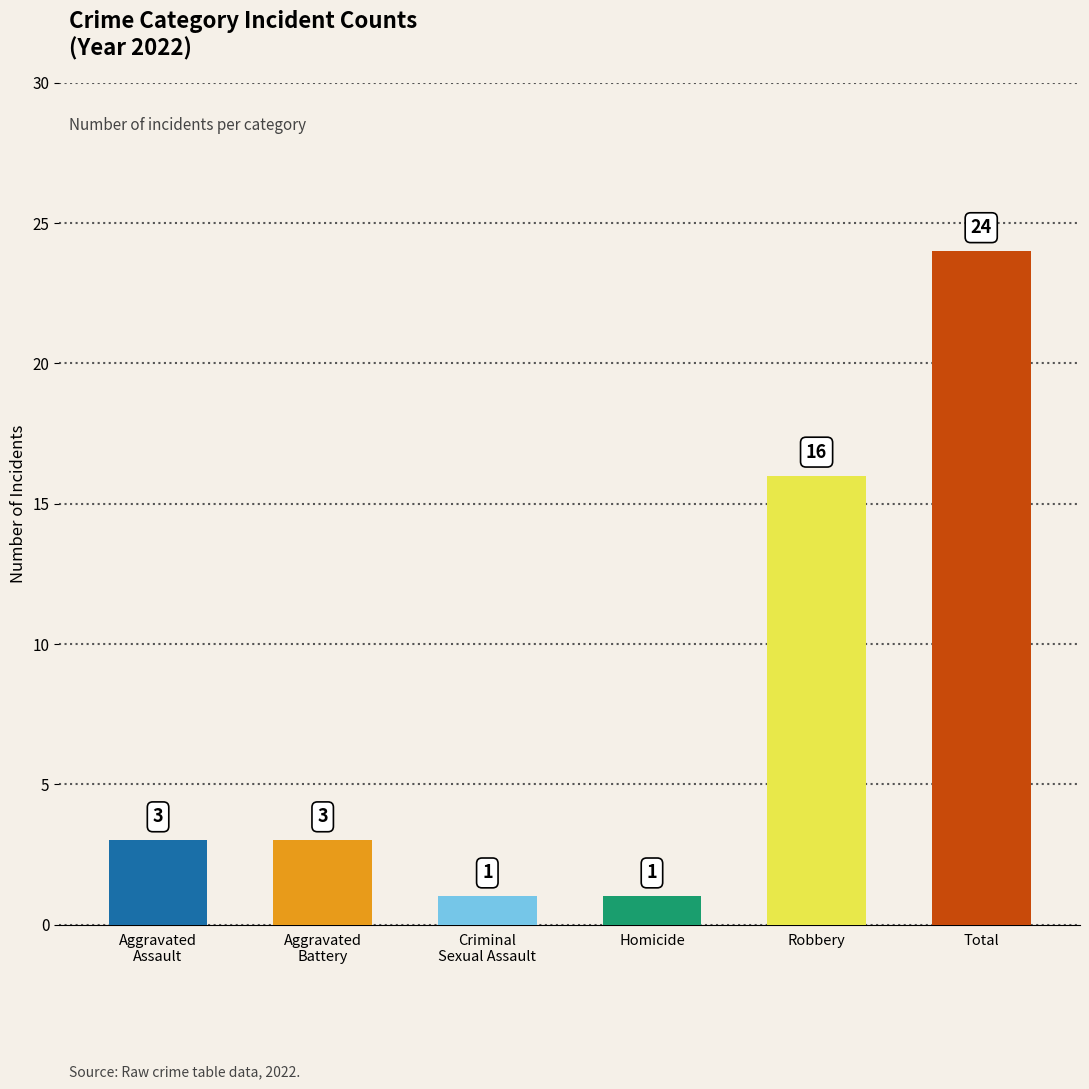

The 2017 series shows 12 at Total. True or false?

False